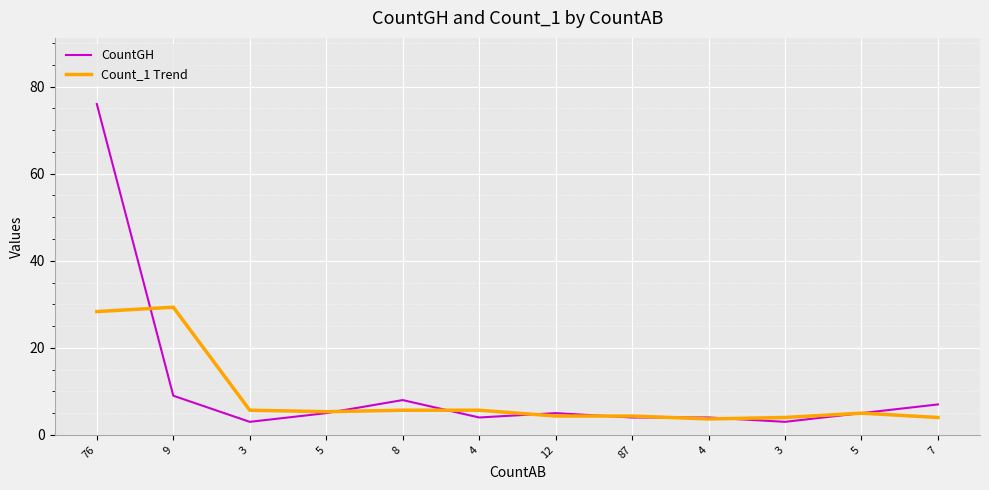

What is the sum of all CountGH values?

133.0